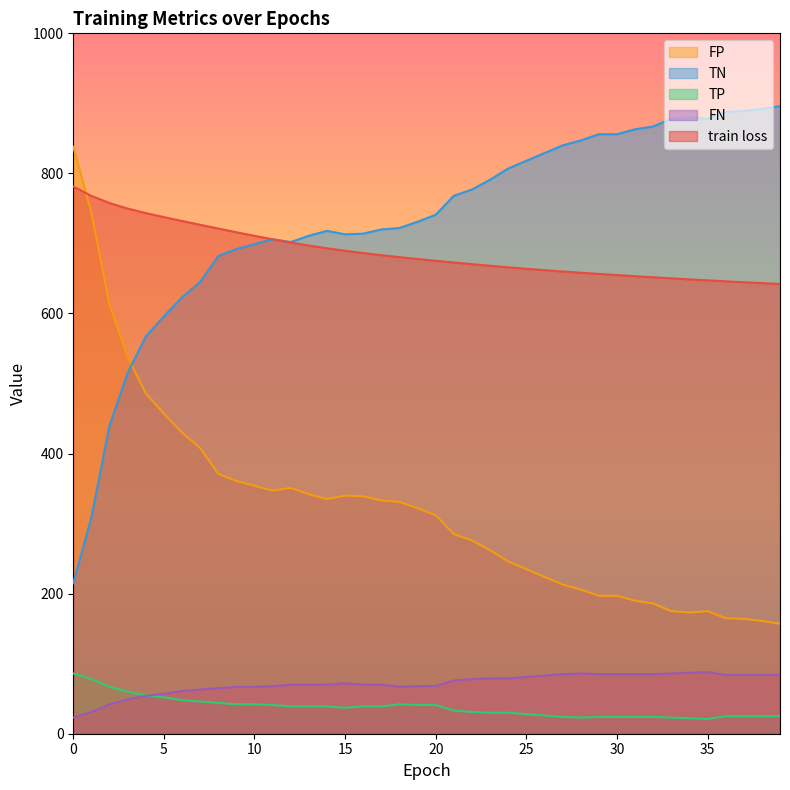

What is the value of the TP point at the 34th from the left?

23.0